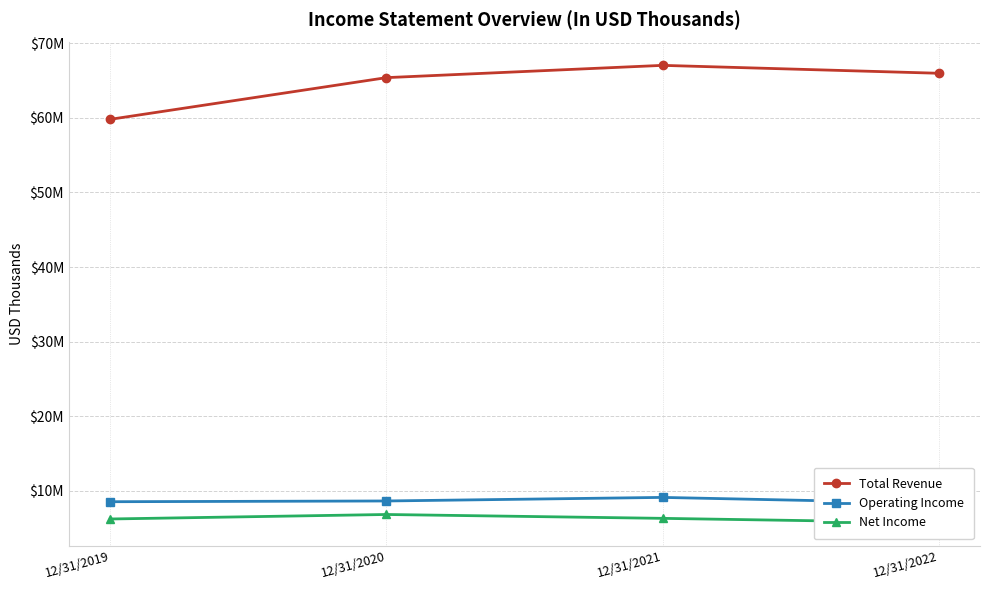

Rank the series at 12/31/2020 from highest to lowest value.

Total Revenue, Operating Income, Net Income